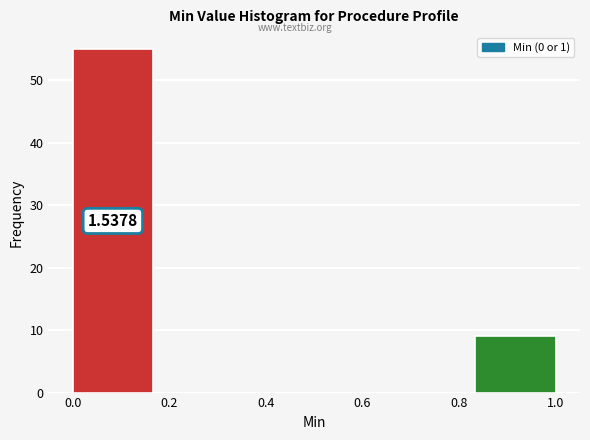

Which range on the x-axis has the tallest bar?

0.00 to 0.16